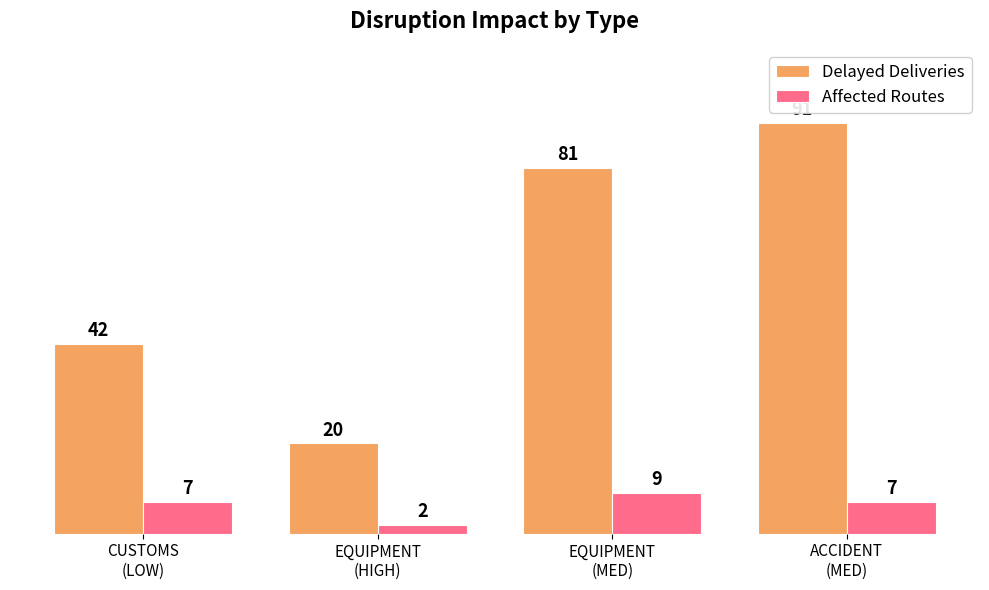

The Affected Routes series shows 7 at CUSTOMS
(LOW). True or false?

True